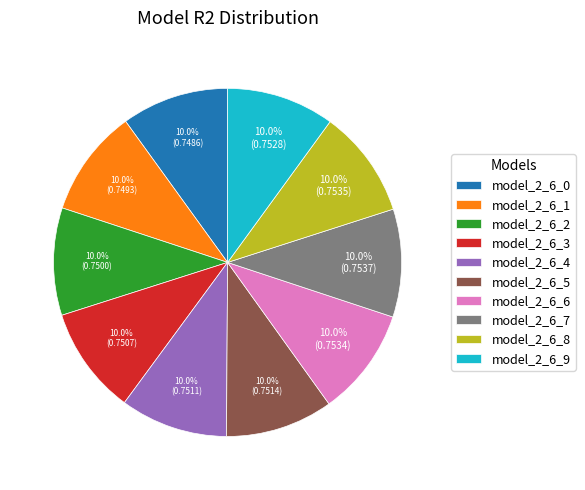

How much of the chart is everything except model_2_6_0?

90.0%